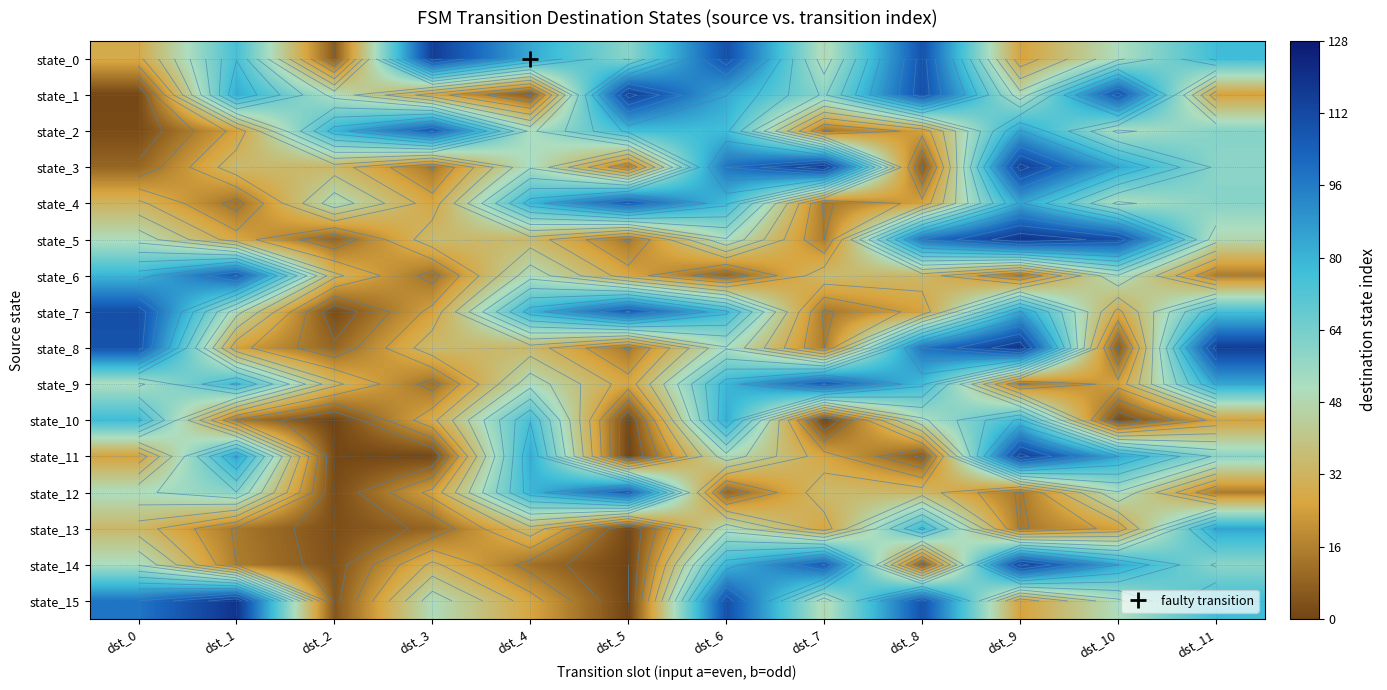

At which label does state_8 reach its minimum?

dst_10